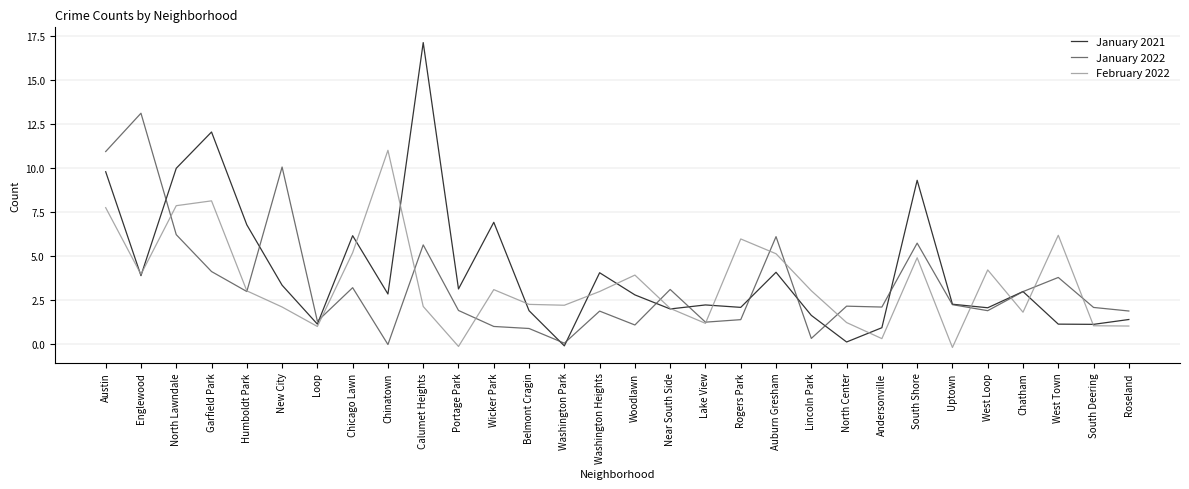

Is the value of February 2022 at Austin greater than the value of January 2021 at West Town?

Yes